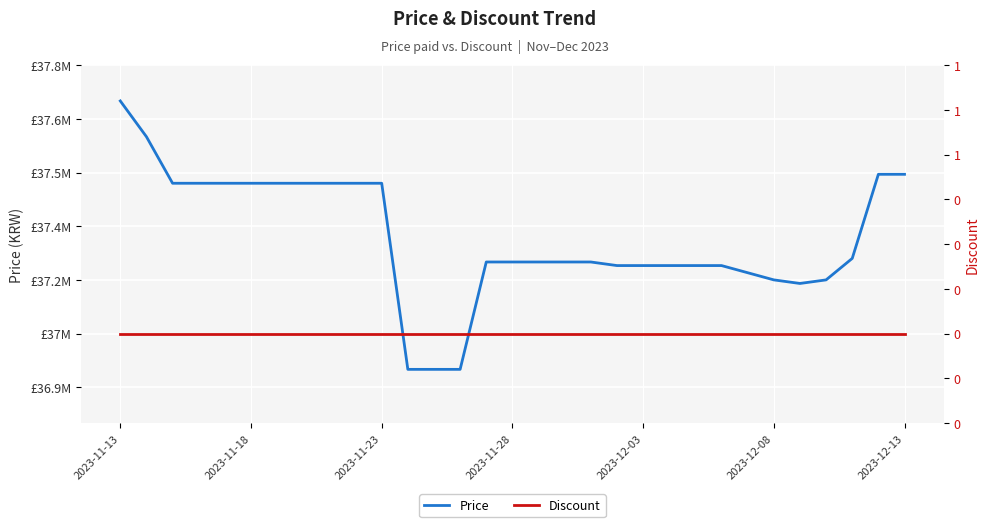

What is the greatest value displayed?

37700000